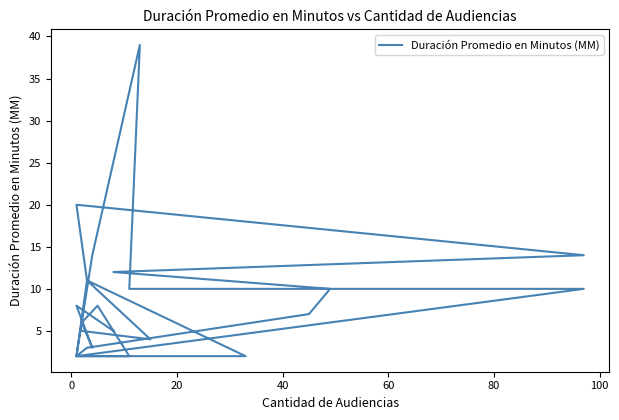

What is the smallest value displayed?

2